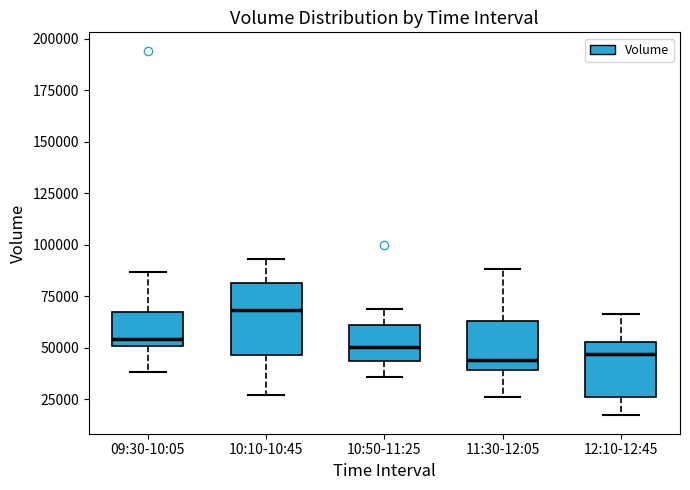

Comparing the boxes themselves (not the whiskers), which one is the tallest?

10:10-10:45